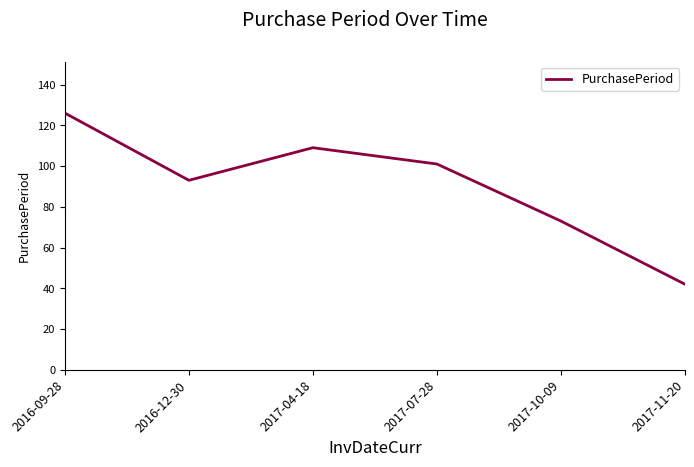

What is the sum of the values at 2017-07-28 and 2017-11-20?

143